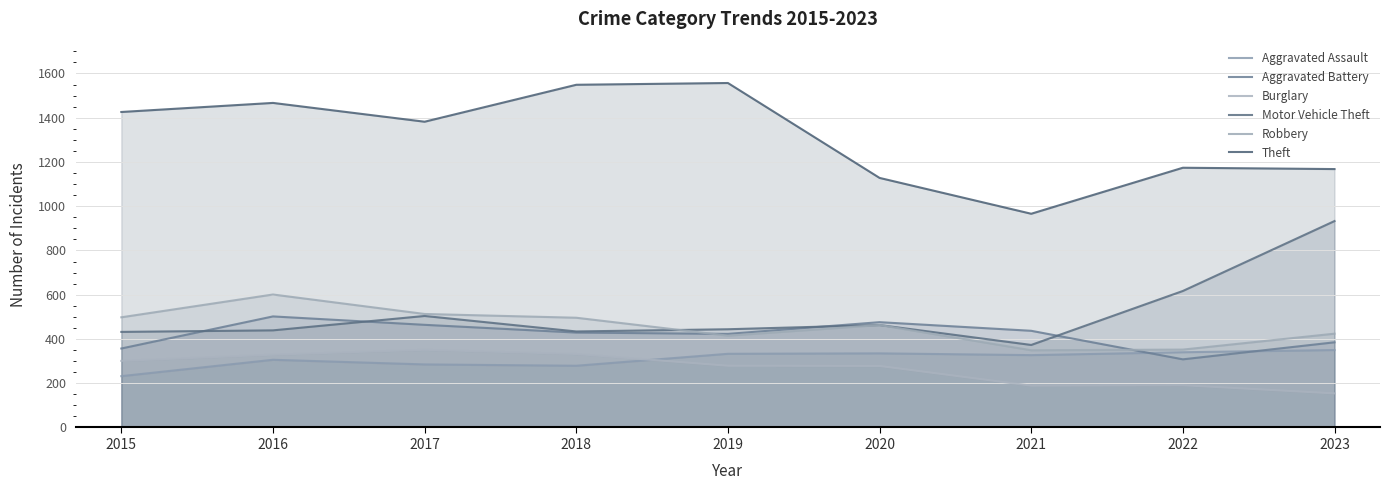

Reading left to right, transcribe all the data shown in this chart.

Aggravated Assault: 2015=232	2016=306	2017=285	2018=279	2019=333	2020=335	2021=327	2022=340	2023=350
Aggravated Battery: 2015=357	2016=502	2017=464	2018=429	2019=423	2020=476	2021=437	2022=308	2023=385
Burglary: 2015=301	2016=329	2017=351	2018=332	2019=279	2020=278	2021=189	2022=191	2023=154
Motor Vehicle Theft: 2015=432	2016=439	2017=504	2018=434	2019=444	2020=463	2021=373	2022=617	2023=933
Robbery: 2015=498	2016=601	2017=513	2018=496	2019=415	2020=463	2021=349	2022=352	2023=424
Theft: 2015=1426	2016=1467	2017=1382	2018=1549	2019=1557	2020=1128	2021=966	2022=1174	2023=1168